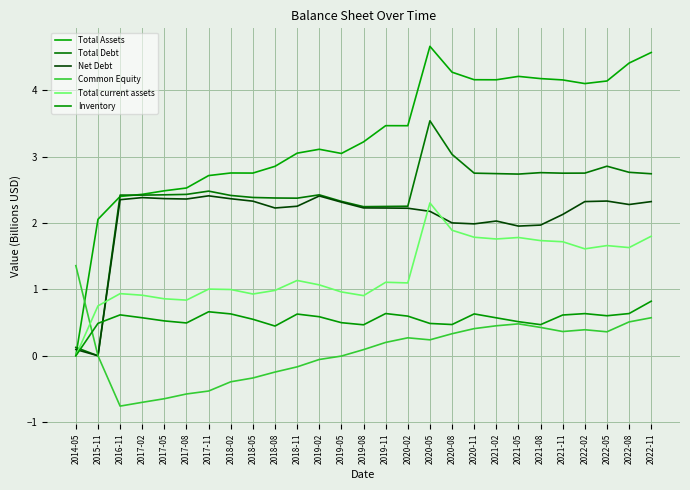

How many positive values does the Total Assets series have?

26